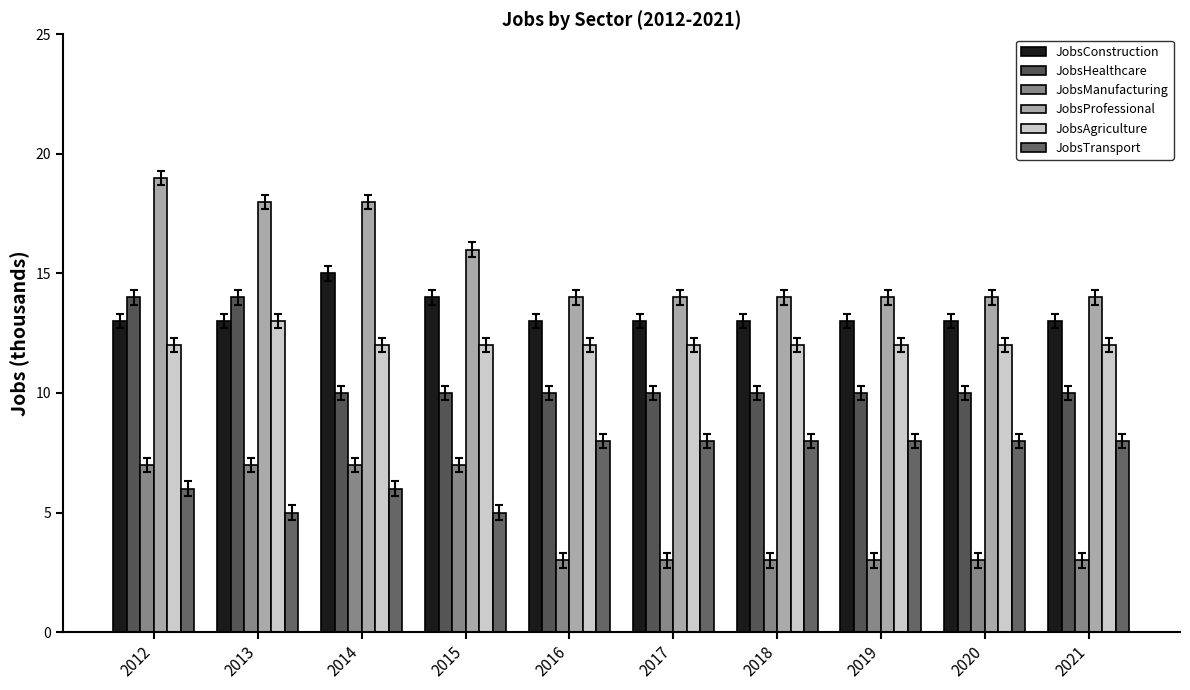

How many data points in JobsTransport are less than 8?

4